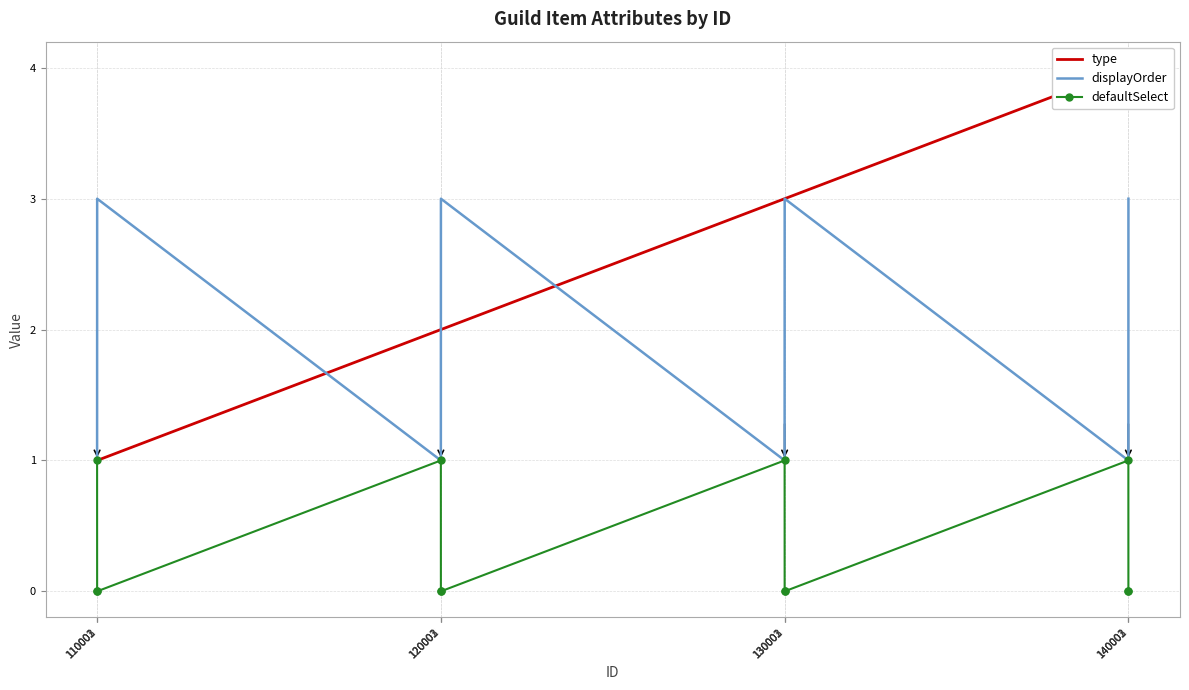

At which category does displayOrder reach its first local valley?

120001